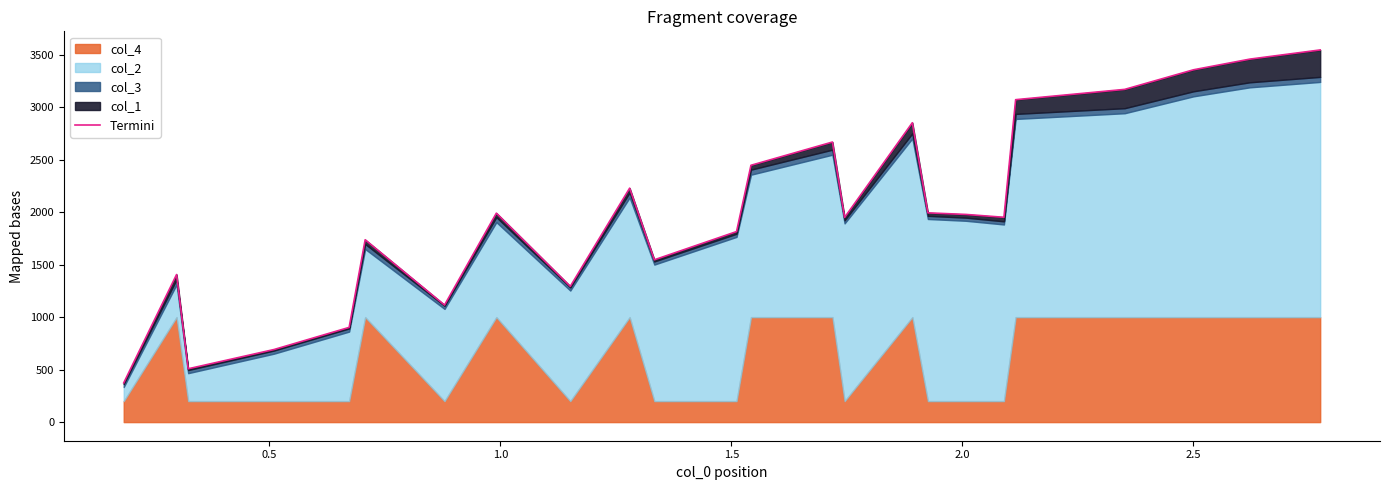

True or false: the data has more than 1 interior local peaks.

True